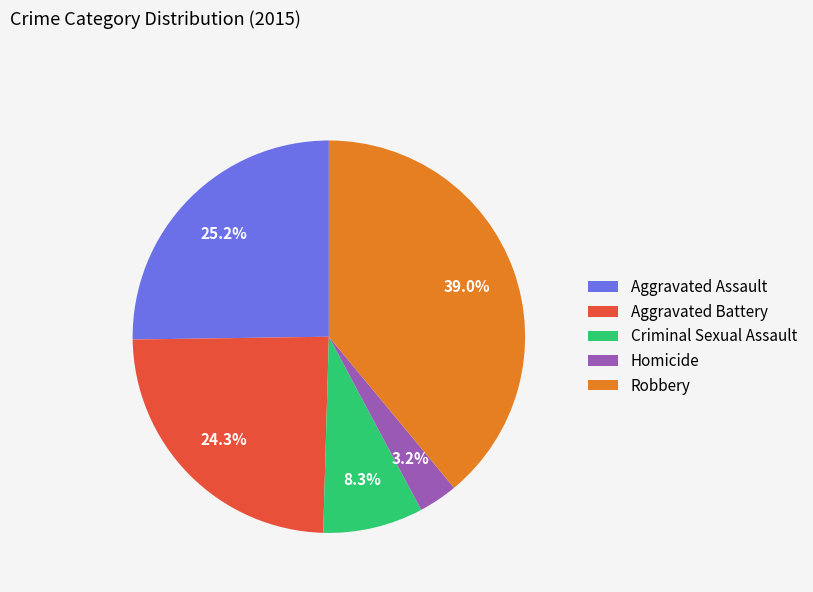

To the nearest percent, what is the average slice percentage?

20%